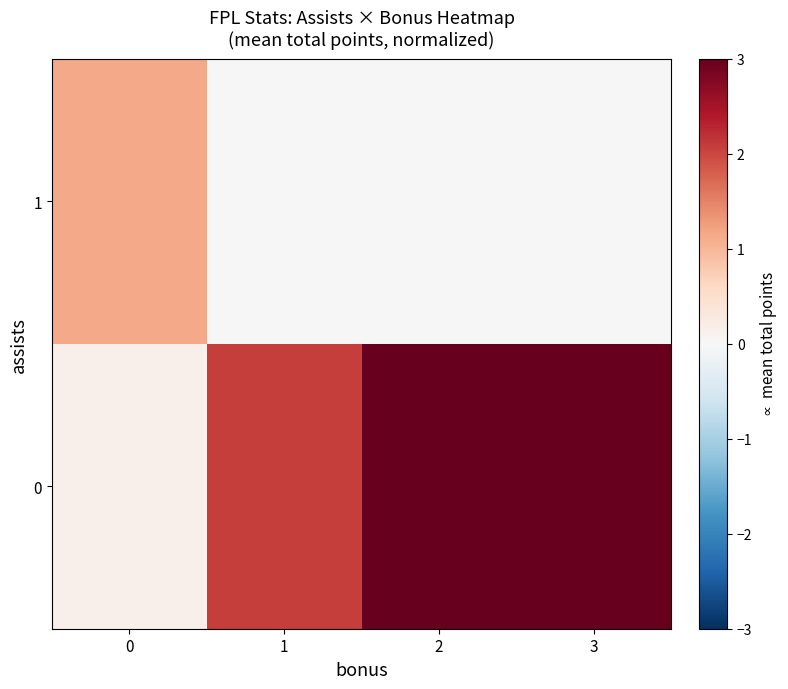

At how many categories does at least one series exceed 1?

4